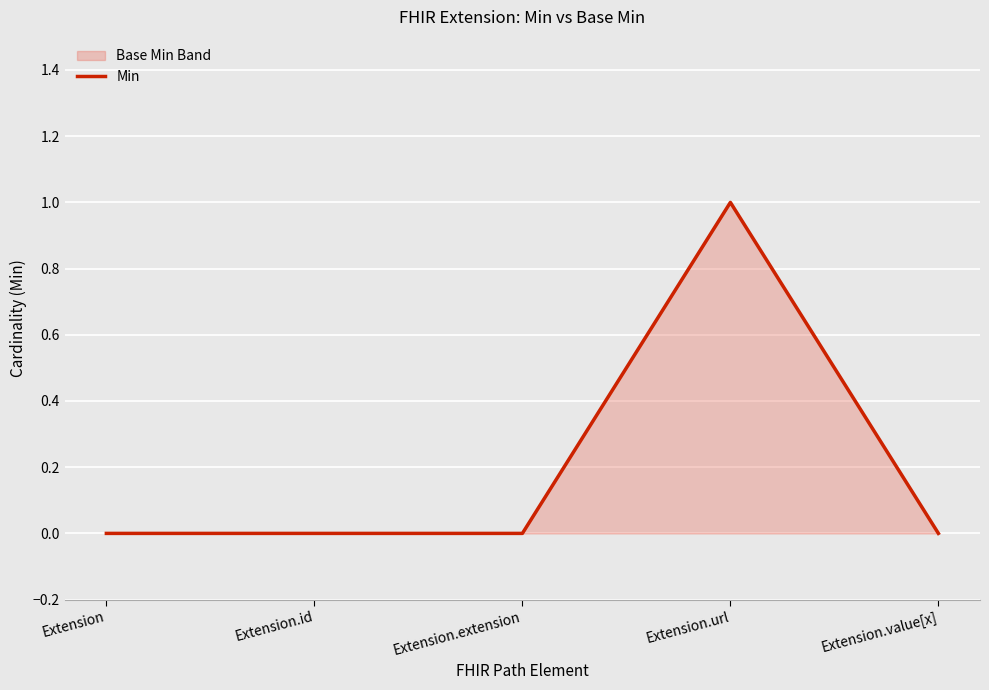

True or false: the data shows -1 at Extension.value[x].

False